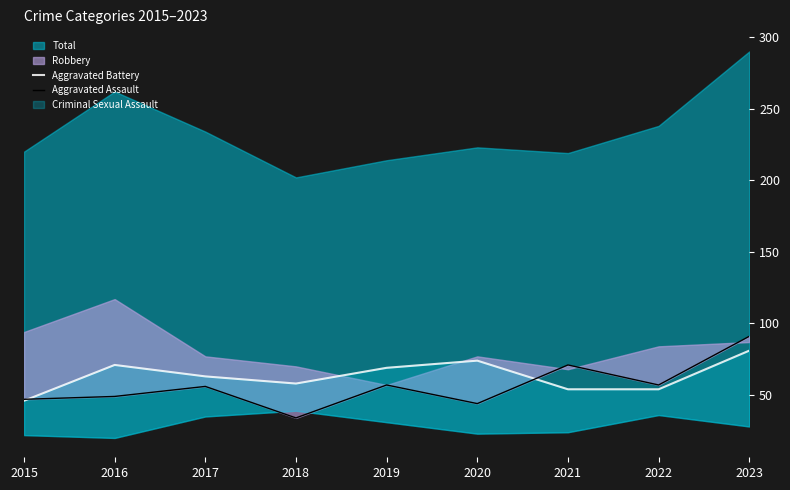

How many intersections are there between Aggravated Battery and Aggravated Assault?

2